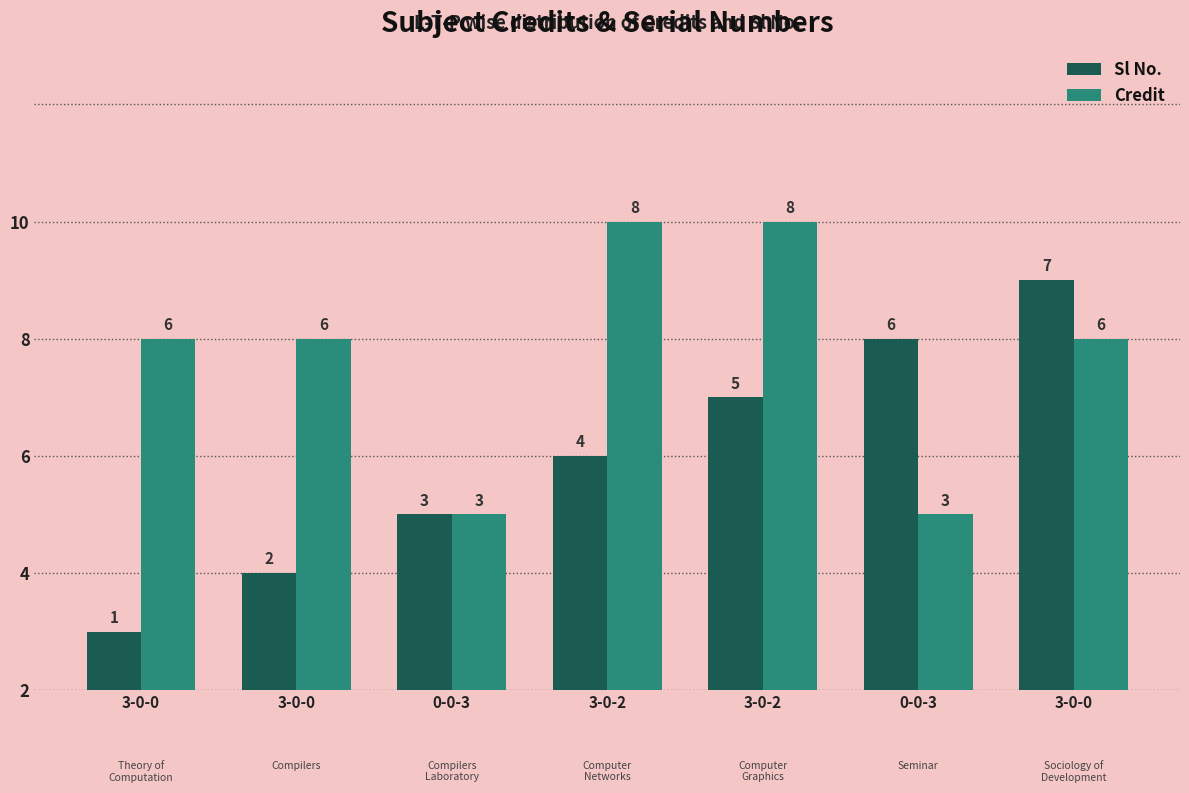

Which series has the largest total across all categories?

Credit